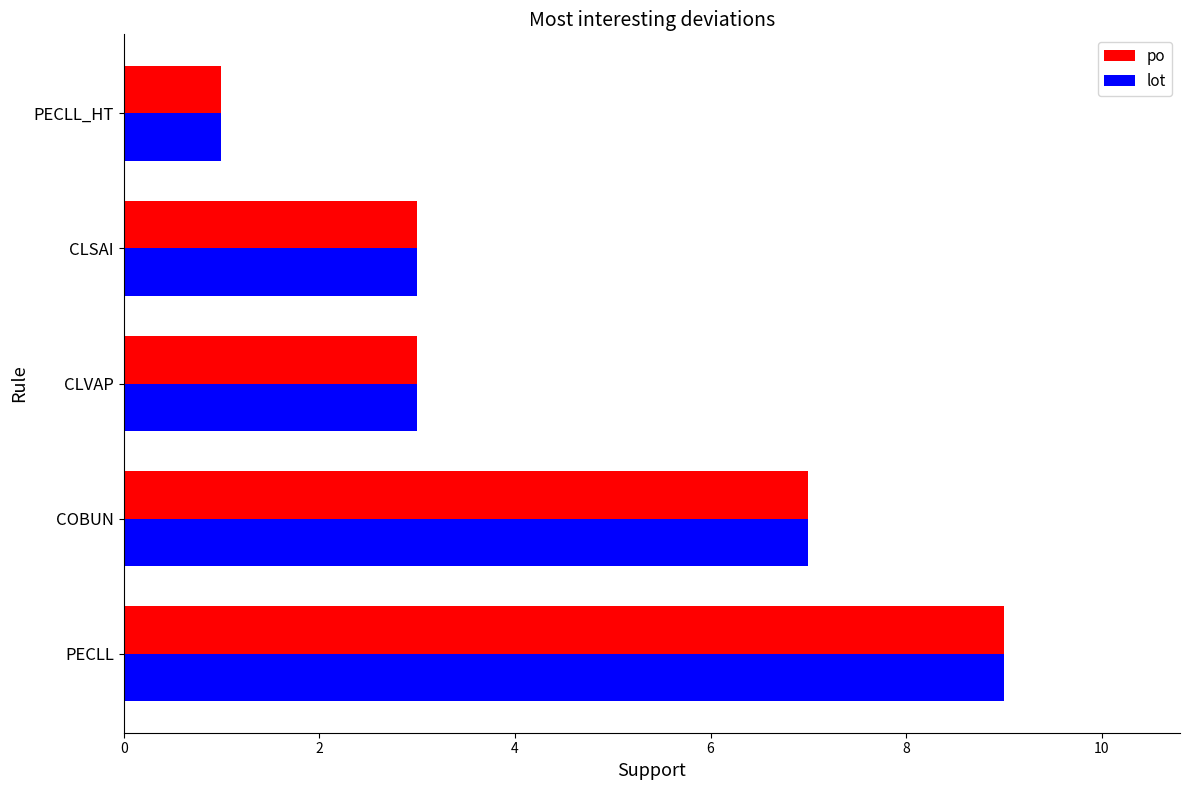

What are all the series names shown in the legend?

po, lot